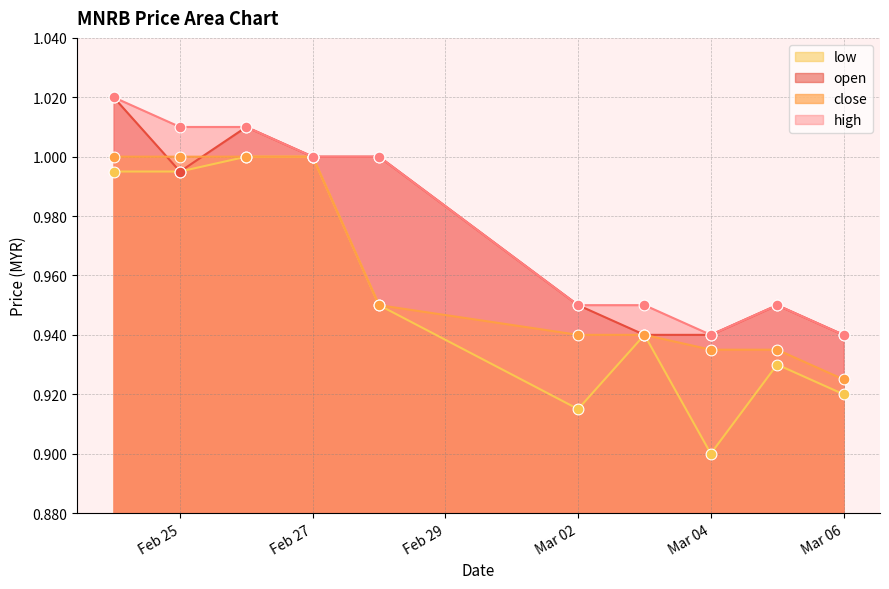

What is the total value across all series at 2020-03-05?

3.8